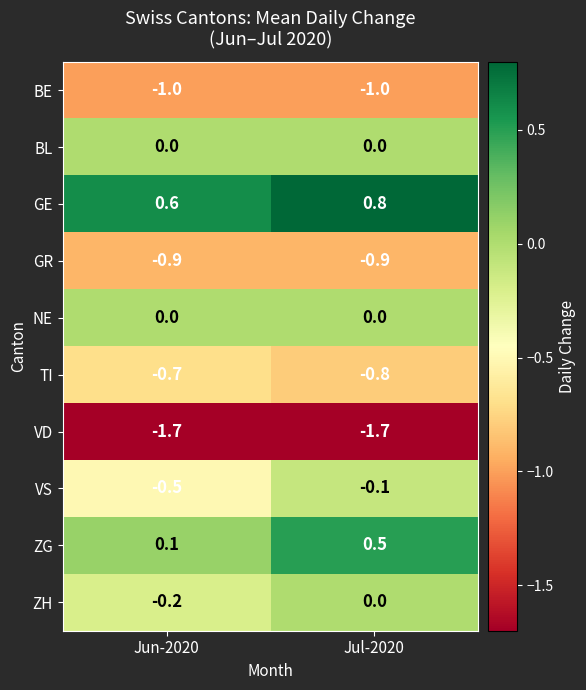

Reading right to left, list all the values displayed in this chart.

BE: -1.0	-1.0
BL: 0.0	0.0
GE: 0.8	0.6
GR: -0.9	-0.9
NE: 0.0	0.0
TI: -0.8	-0.7
VD: -1.7	-1.7
VS: -0.1	-0.5
ZG: 0.5	0.1
ZH: 0.0	-0.2